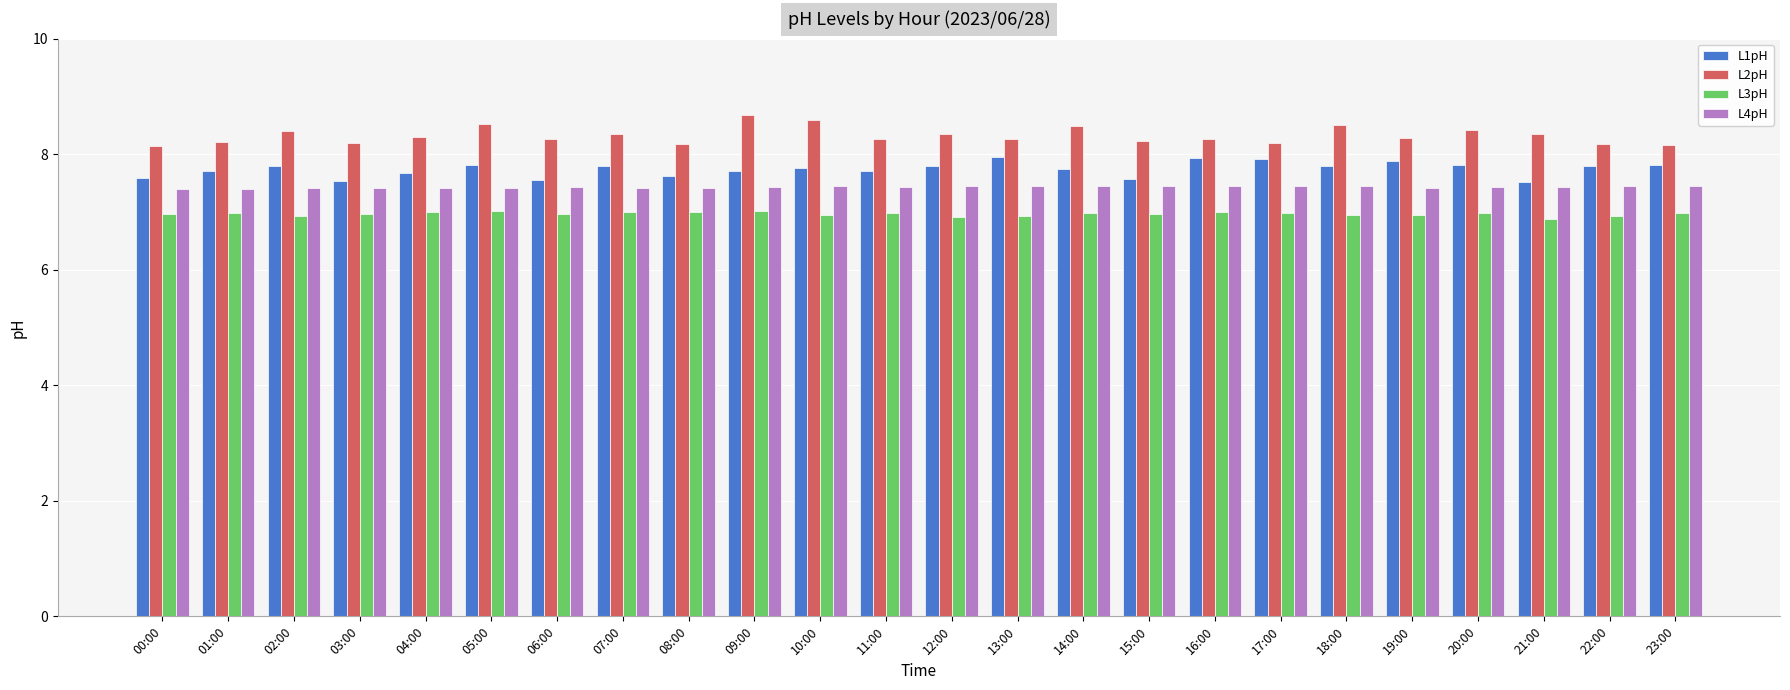

Read the L1pH value at 14:00.

7.7